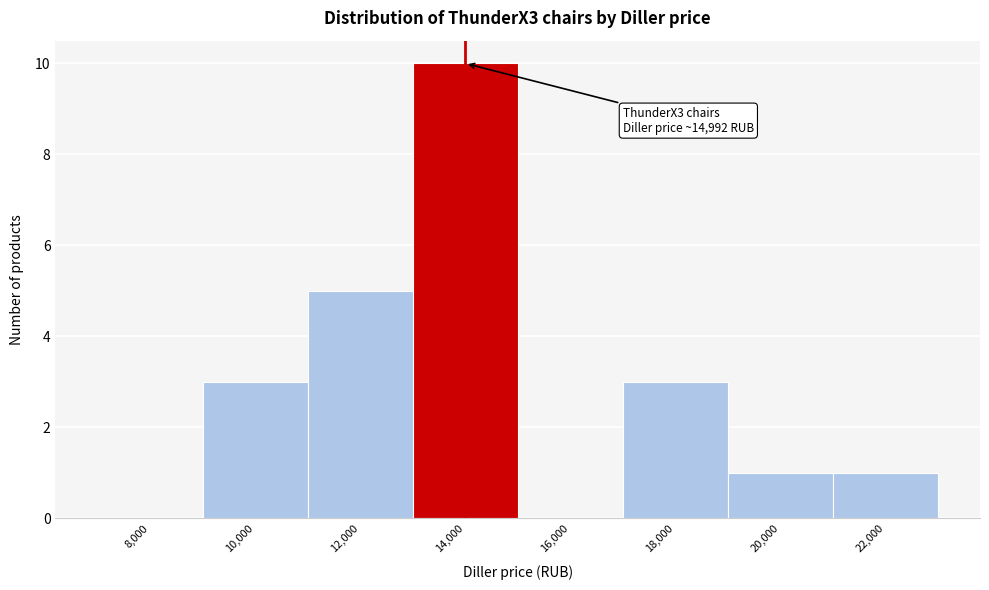

Reading left to right, transcribe all the data shown in this chart.

8,000=0	10,000=3	12,000=5	14,000=10	16,000=0	18,000=3	20,000=1	22,000=1